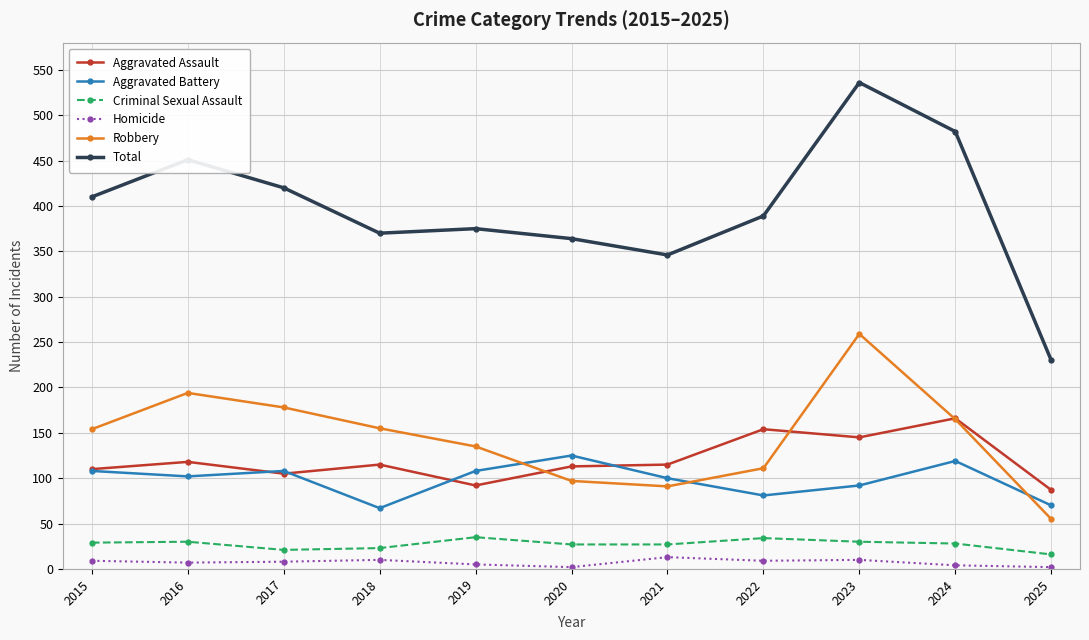

Is it true that Aggravated Assault equals 77 at 2024?

False